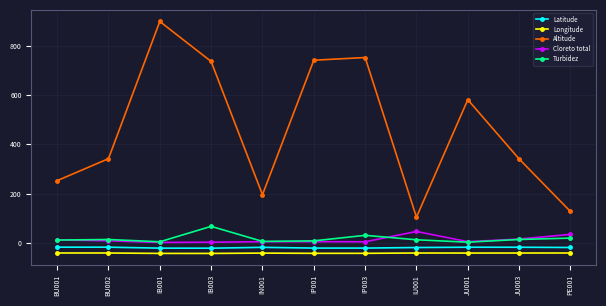

Is it true that Turbidez equals 6.8 at IN001?

True